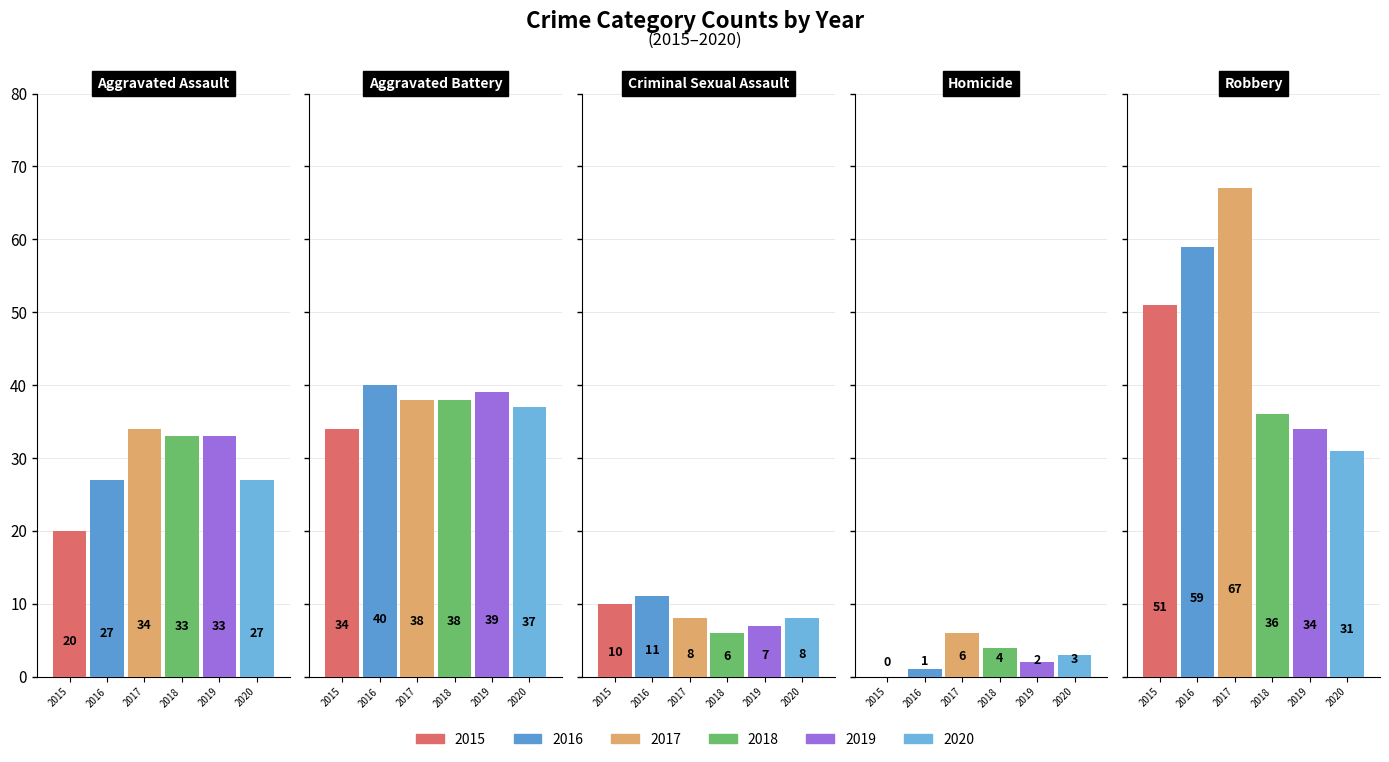

How many bars are there in total?

30